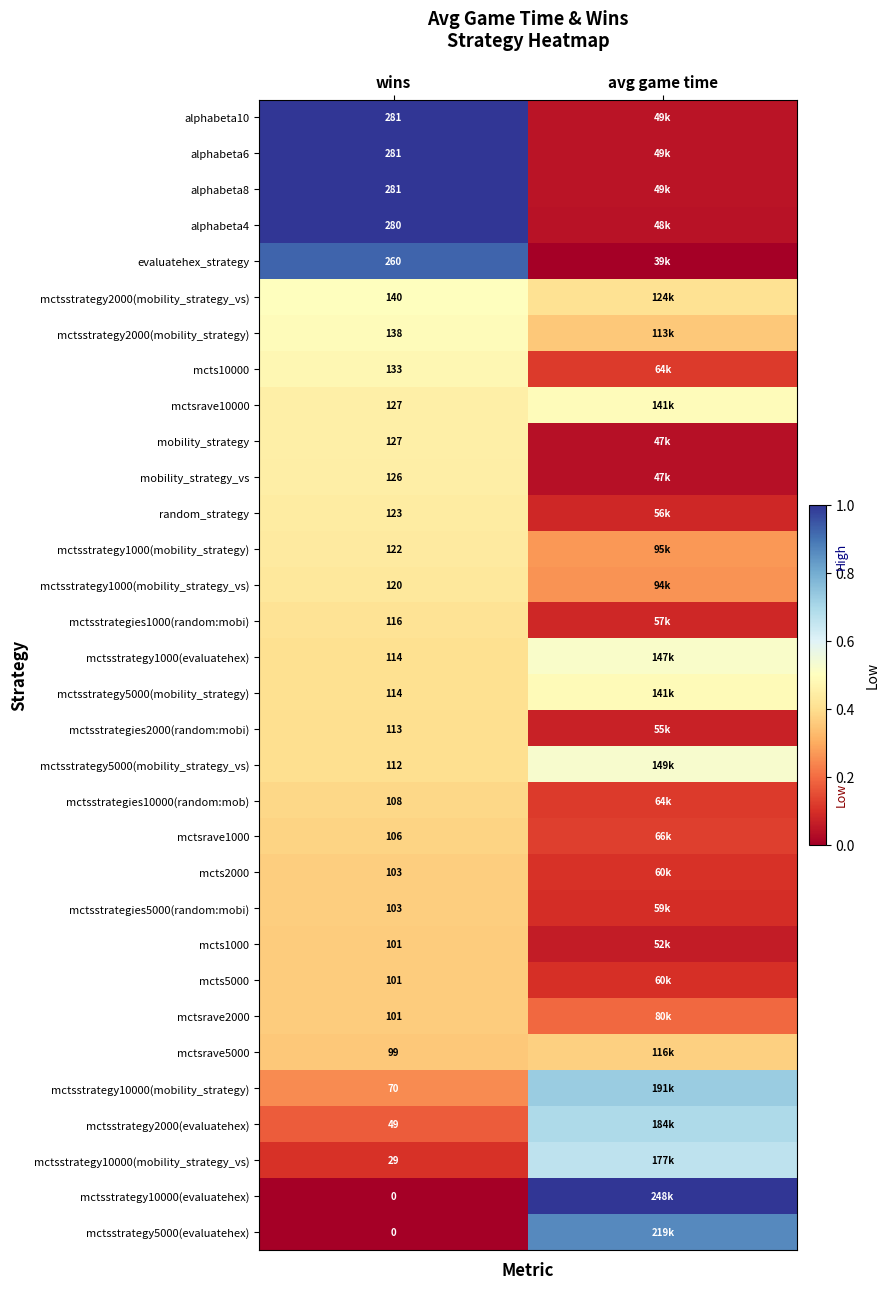

Which label corresponds to the largest value in the chart?

wins